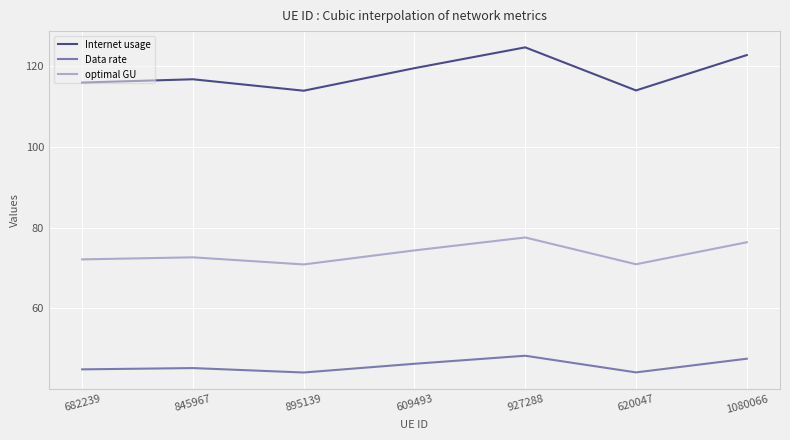

Rank the series by their maximum value, from highest to lowest.

Internet usage, optimal GU, Data rate